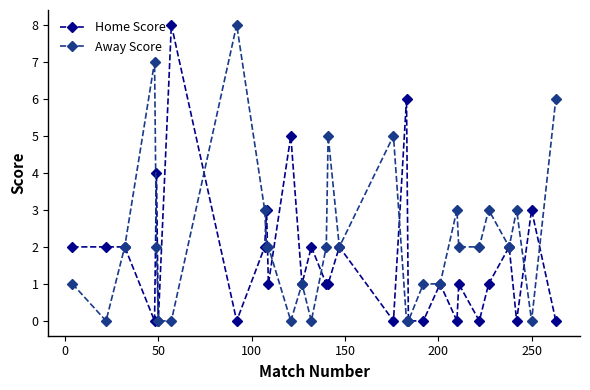

True or false: Home Score and Away Score cross at least once.

True